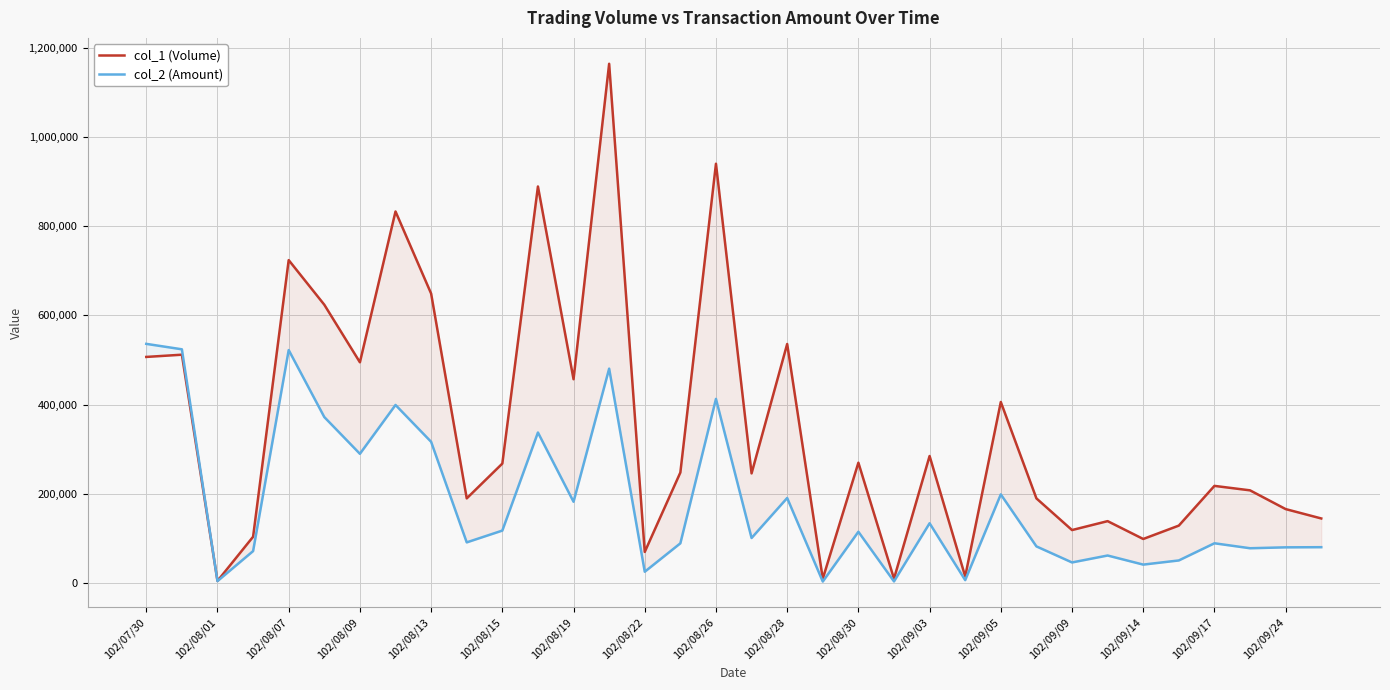

Rank the series by their maximum value, from highest to lowest.

col_1 (Volume), col_2 (Amount)